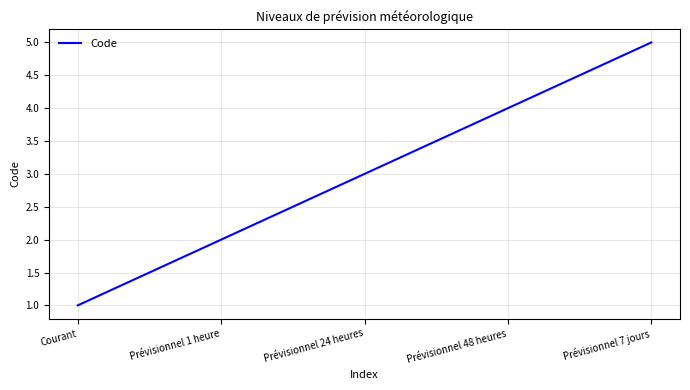

Is it true that the value at Prévisionnel 24 heures is 1?

False